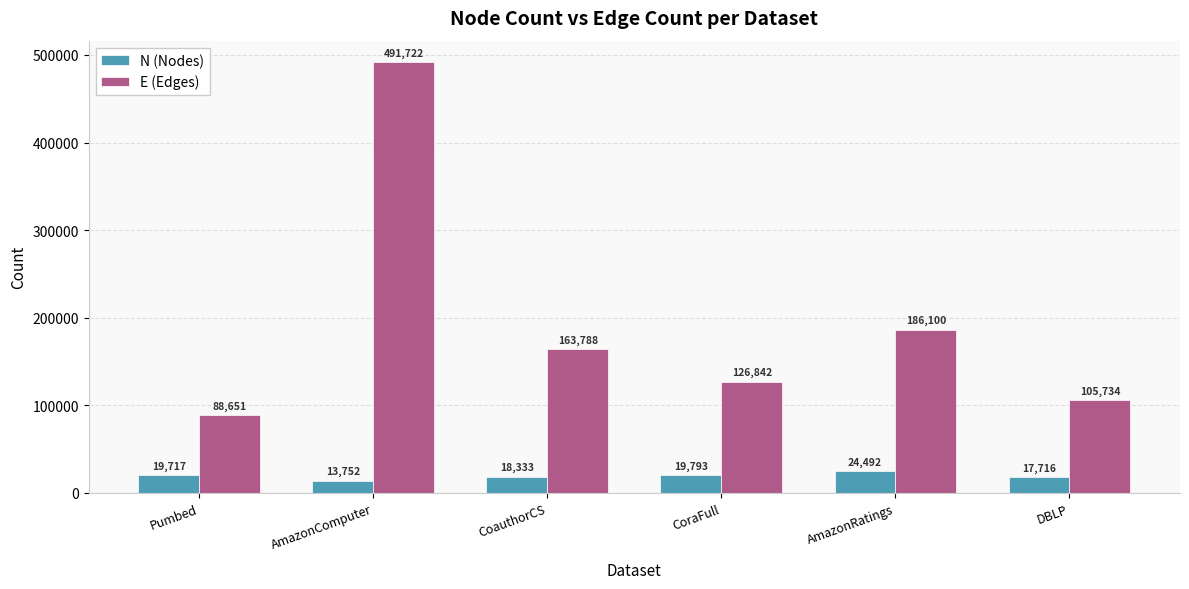

True or false: N (Nodes) has a value of 18333 at CoauthorCS.

True